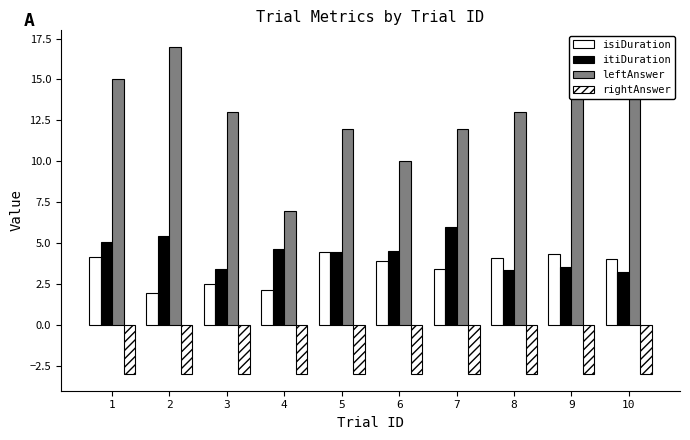

How many categories are shown in the chart?

10